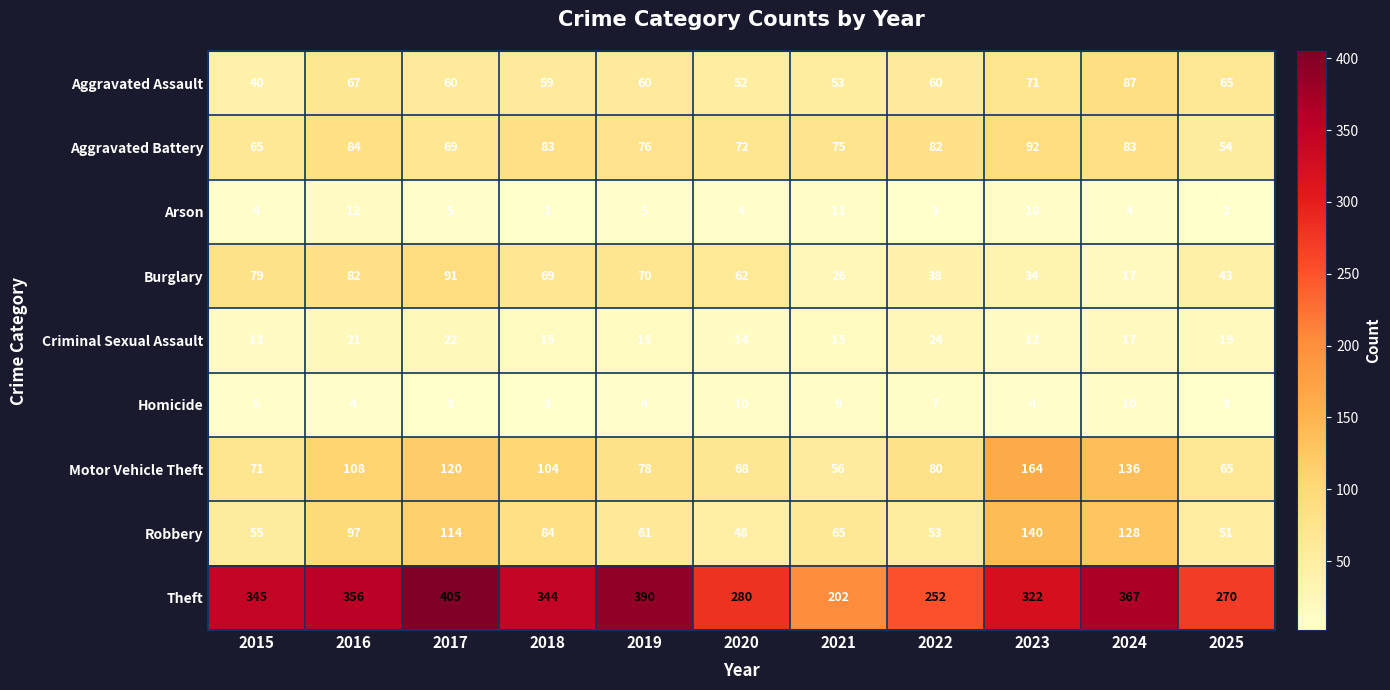

At how many categories does at least one series exceed 241?

10